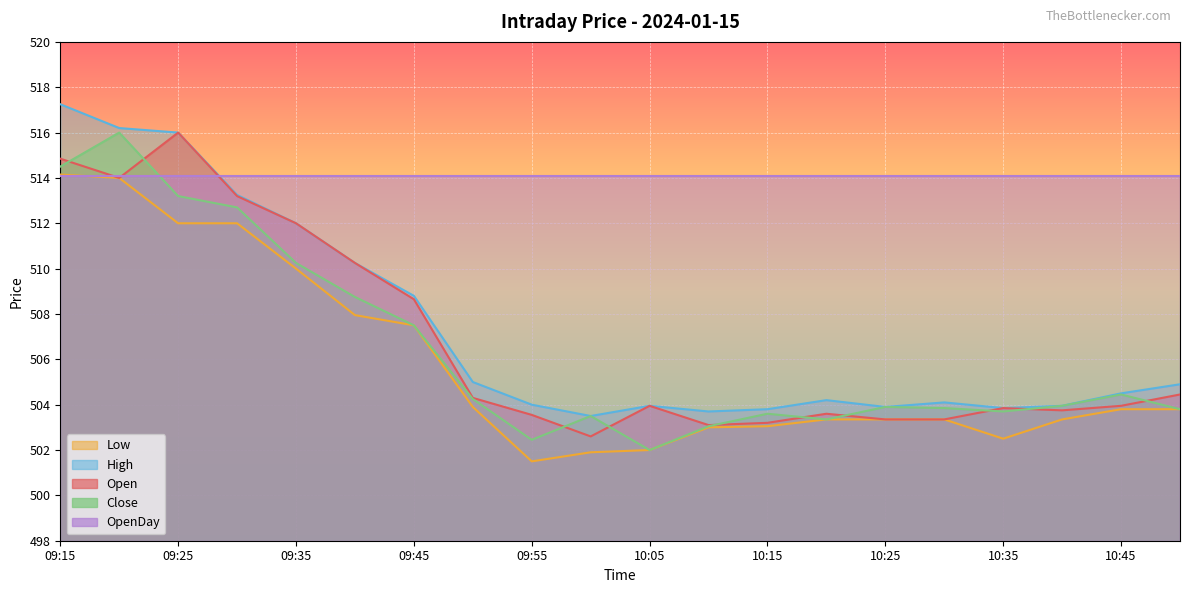

Between 09:35 and 10:00, which is larger?

09:35